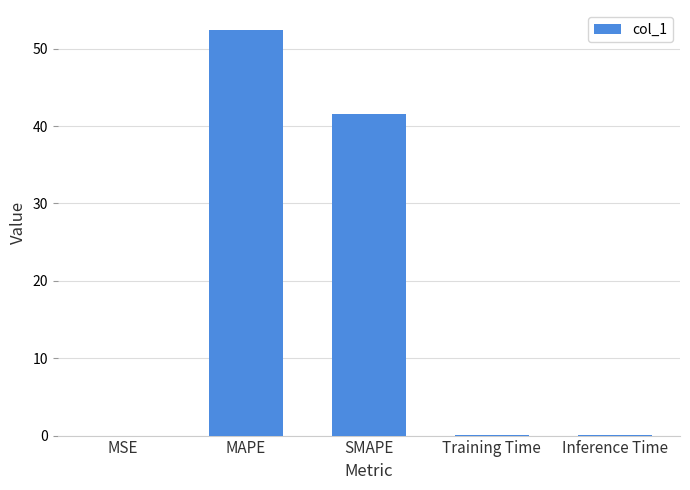

What is the maximum value shown in the chart?

52.4